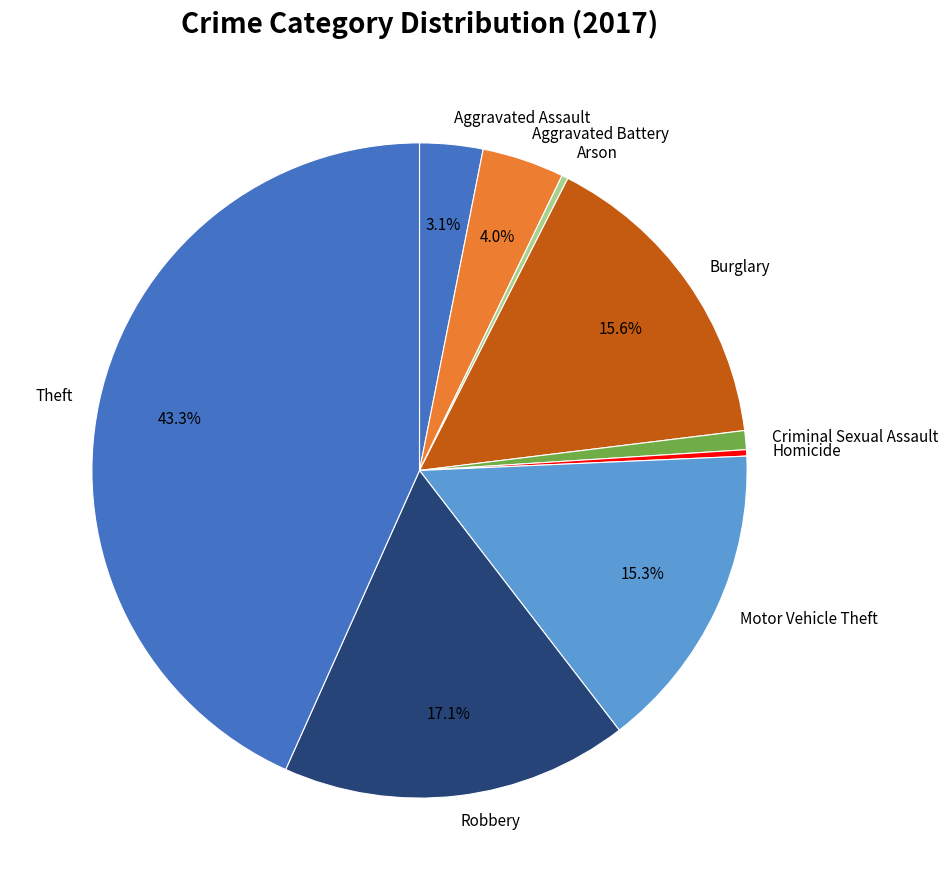

Is it true that Motor Vehicle Theft is 15% of the pie?

True